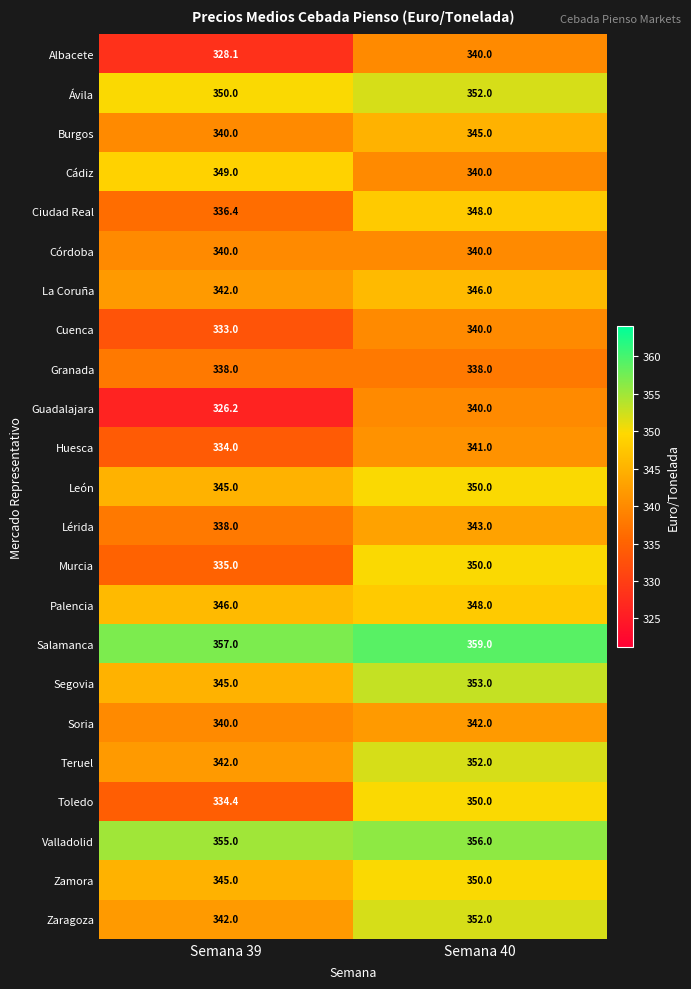

How many values in the Salamanca series are below 359?

1